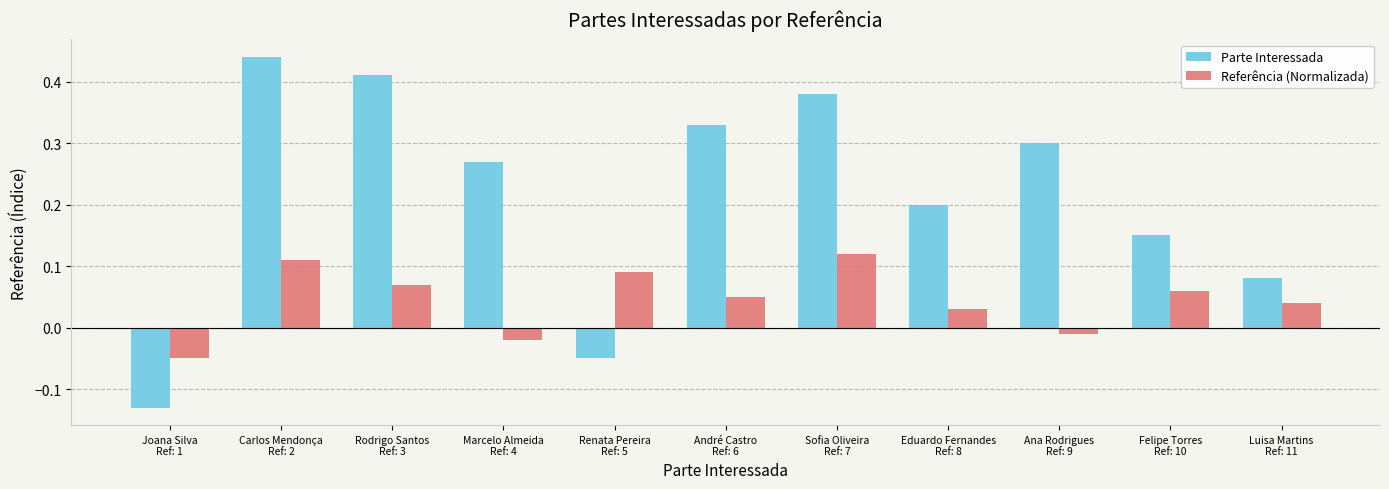

At how many categories does at least one series exceed 0?

10